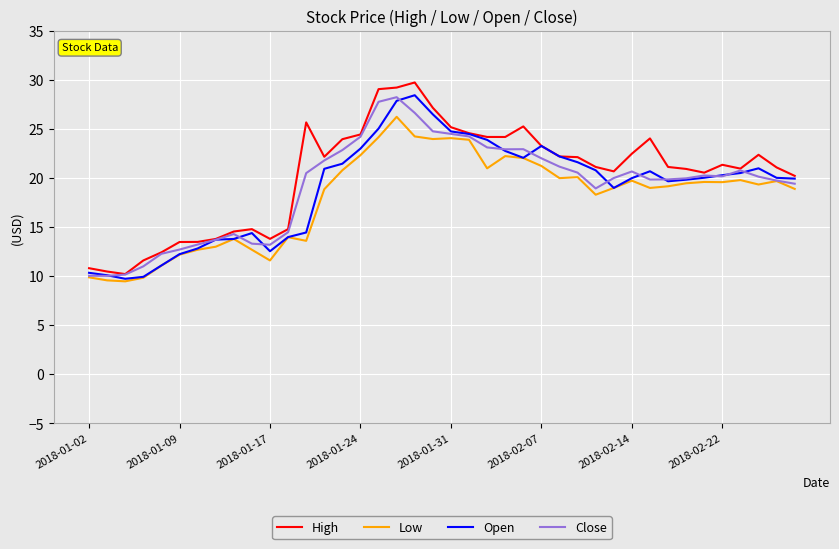

What is the lowest value of the Close series?

10.0